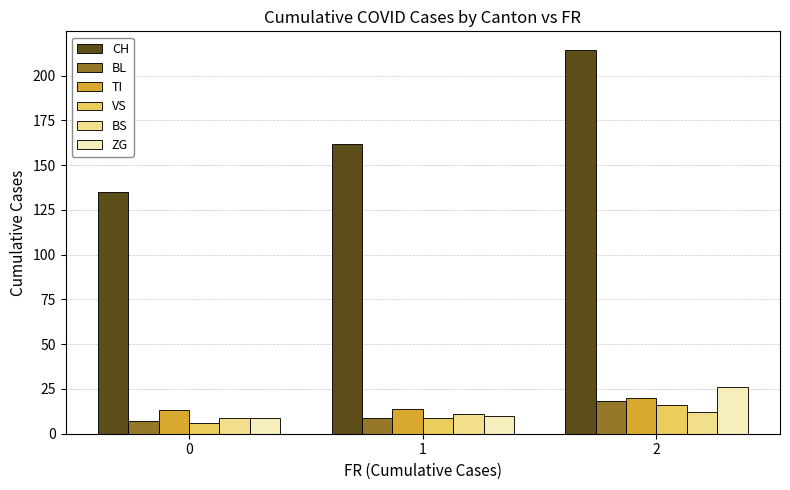

What is the sum of all BS values?

32